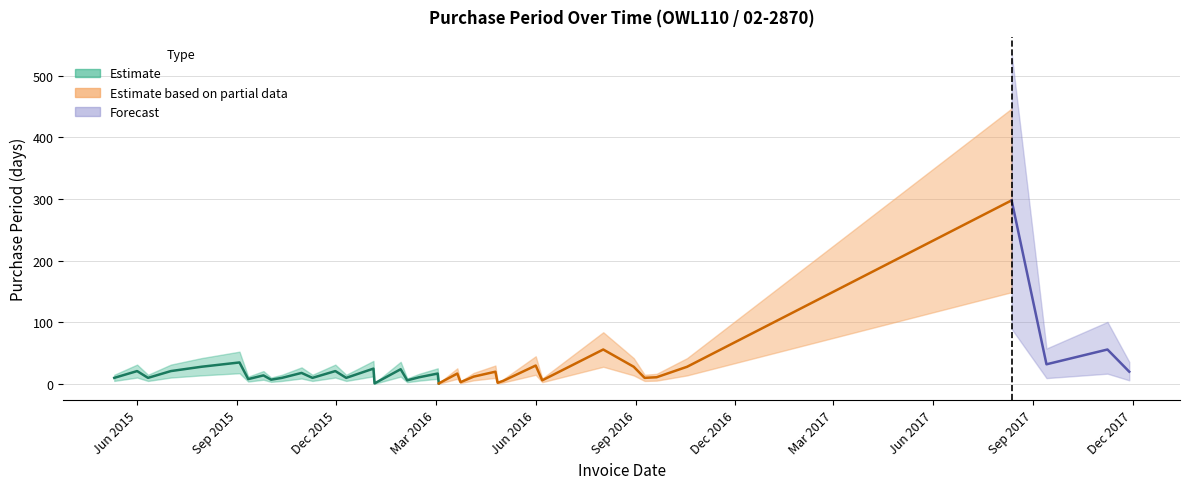

What is the difference between the values at 2015-09-11 and 2015-09-03?

27